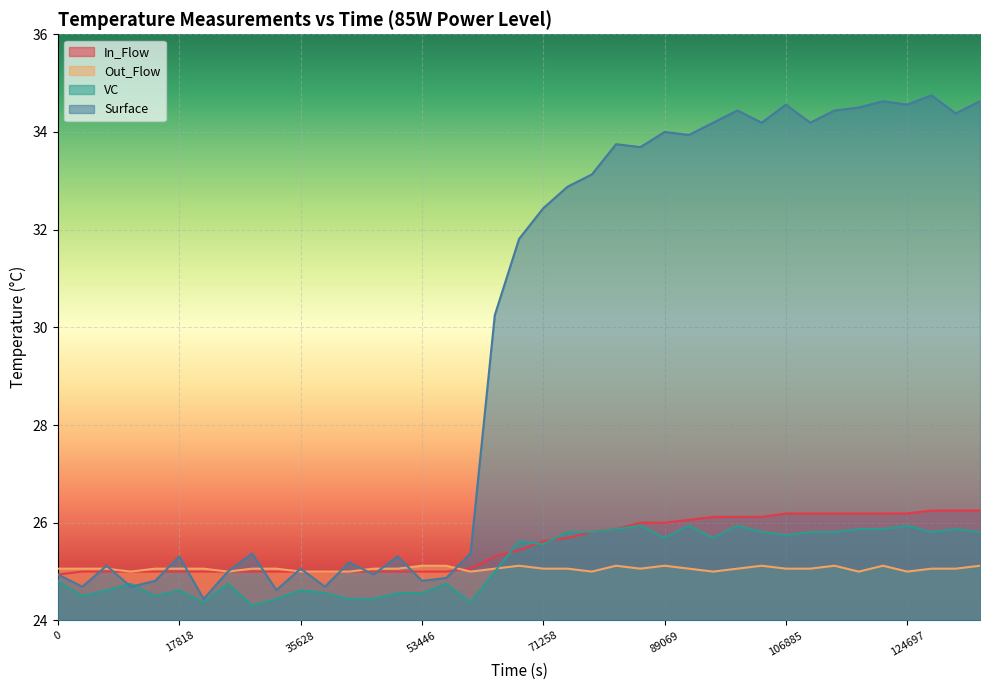

Does the chart display data point markers on the line(s)?

No